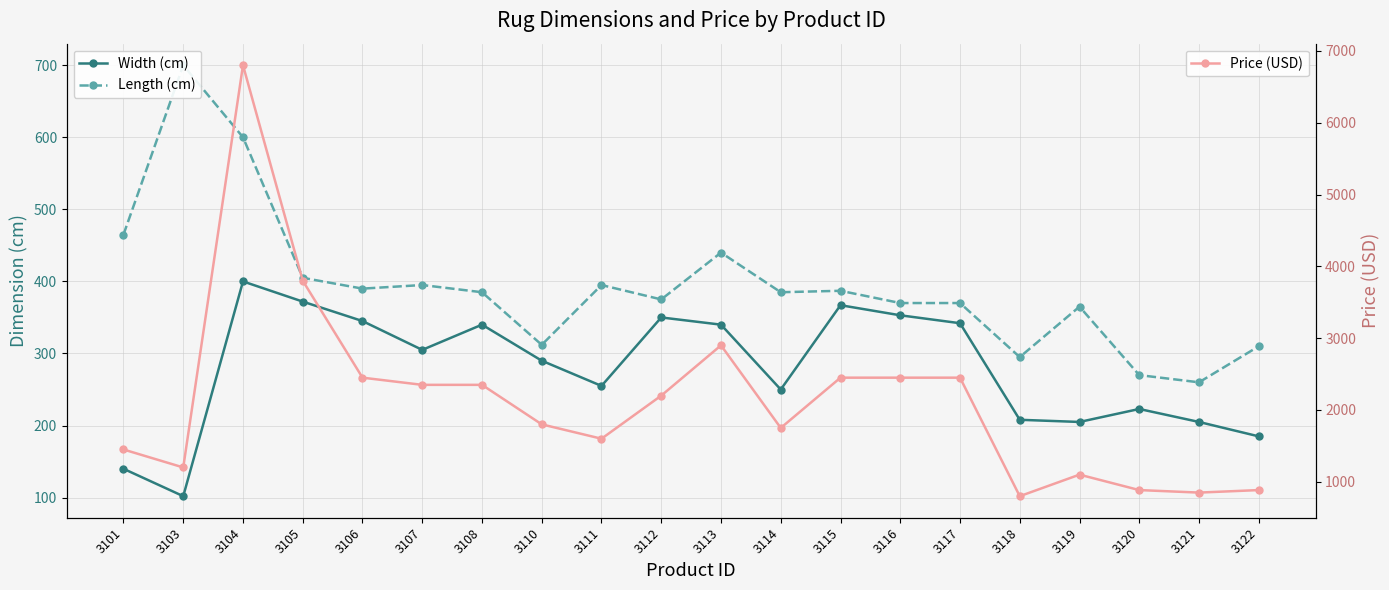

Rank the categories by Width (cm) value from highest to lowest.

3104, 3105, 3115, 3116, 3112, 3106, 3117, 3108, 3113, 3107, 3110, 3111, 3114, 3120, 3118, 3119, 3121, 3122, 3101, 3103